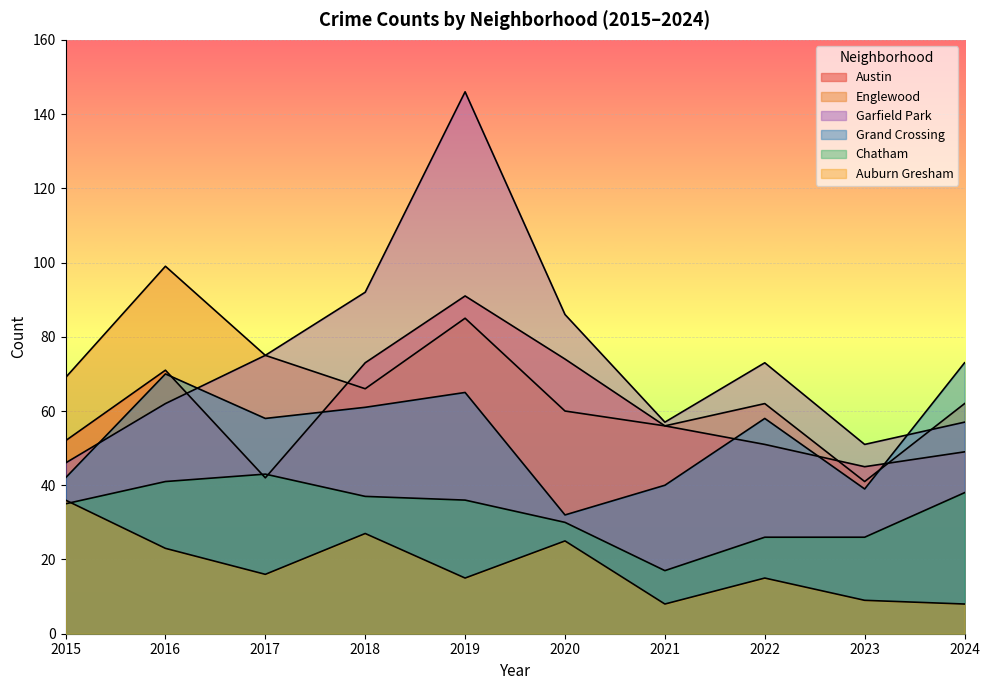

How many values in the Grand Crossing series exceed 58?

4